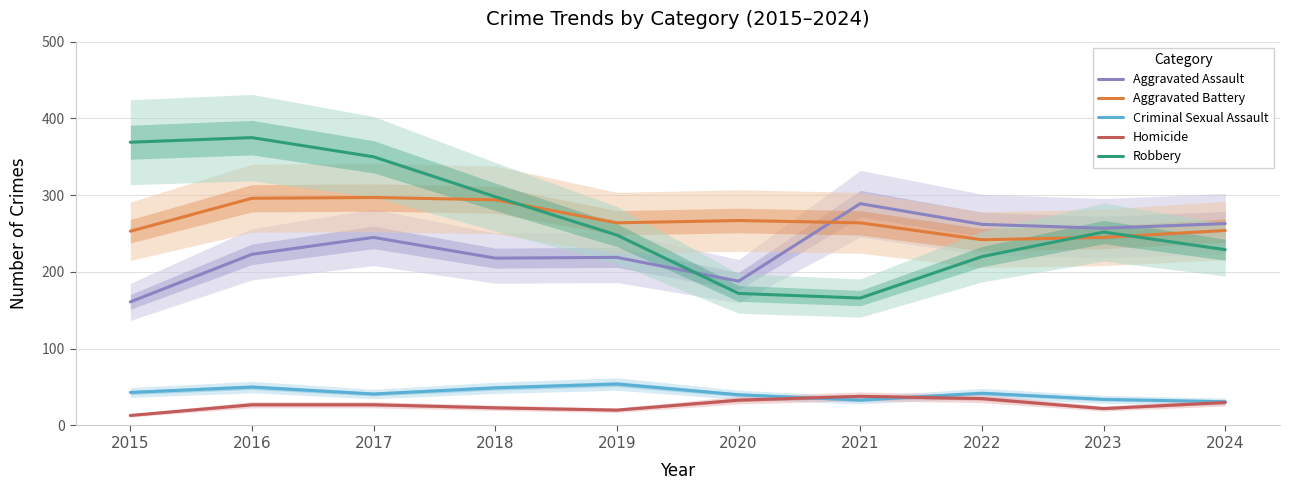

What is the sum of the Homicide values at 2022 and 2020?

68